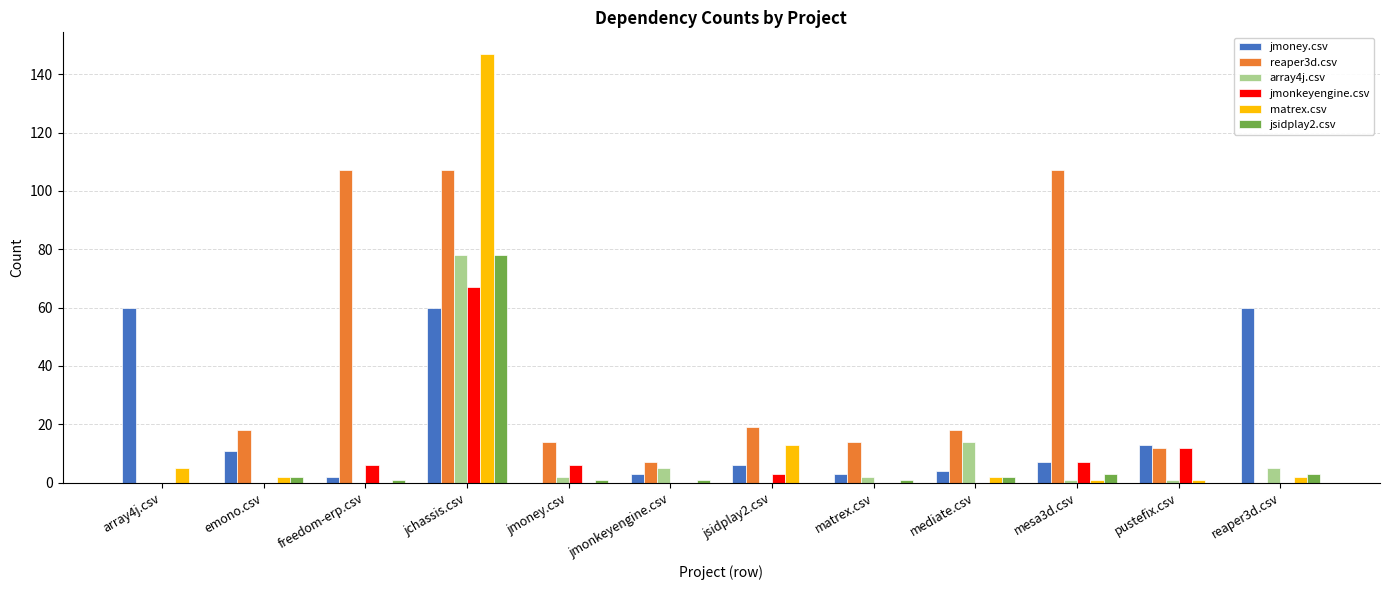

At which category is the sum across all series the highest?

jchassis.csv